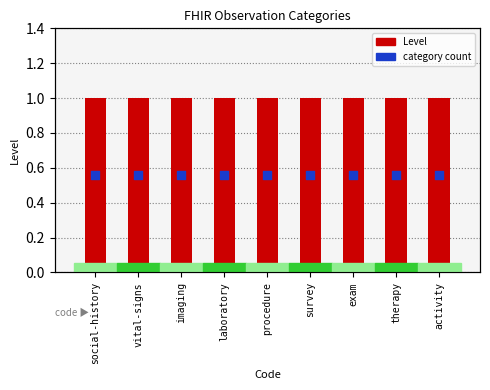

Which series reaches the maximum Y coordinate?

Level